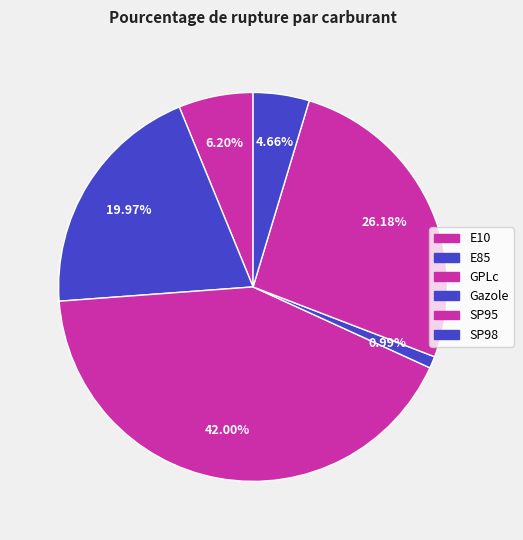

True or false: GPLc accounts for 35% of the total.

False